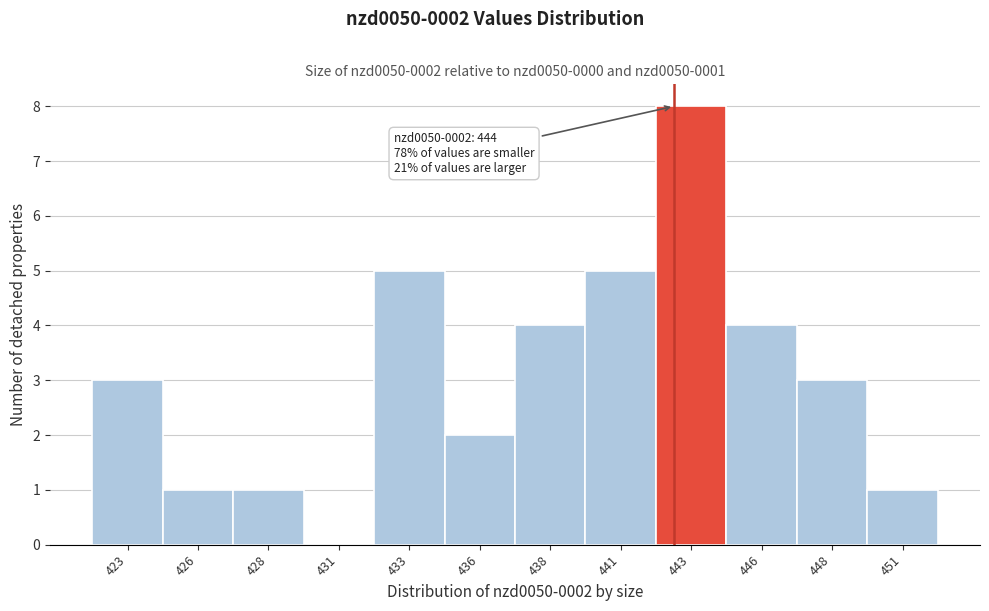

Reading right to left, what are all the values shown in this chart?

451=1	448=3	446=4	443=8	441=5	438=4	436=2	433=5	431=0	428=1	426=1	423=3